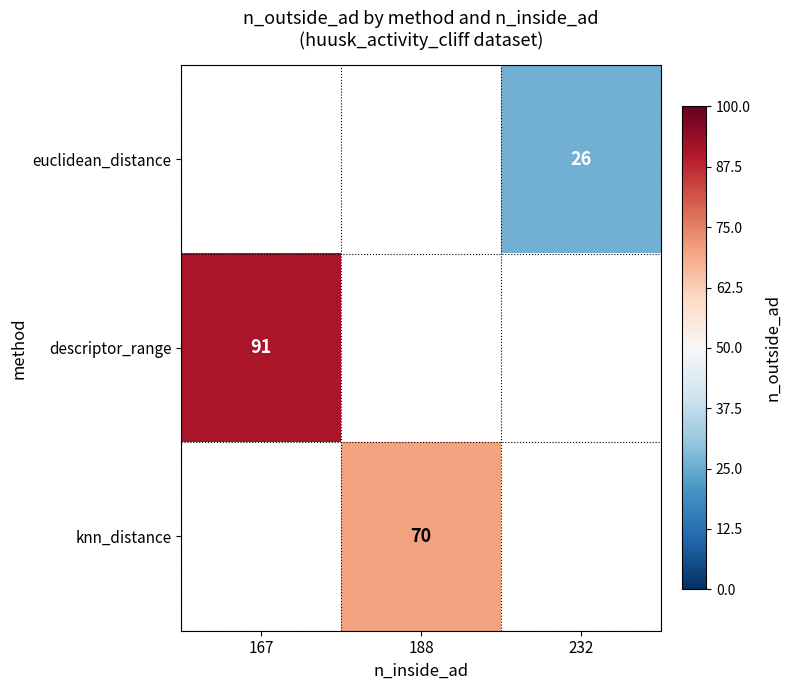

True or false: knn_distance has a value of 70 at 188.

True